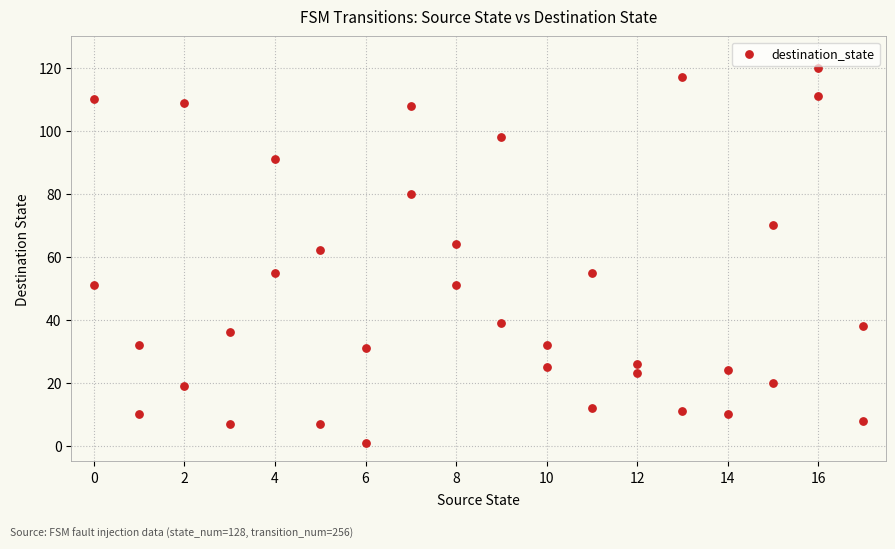

What is the range of Y values (max minus min)?

119